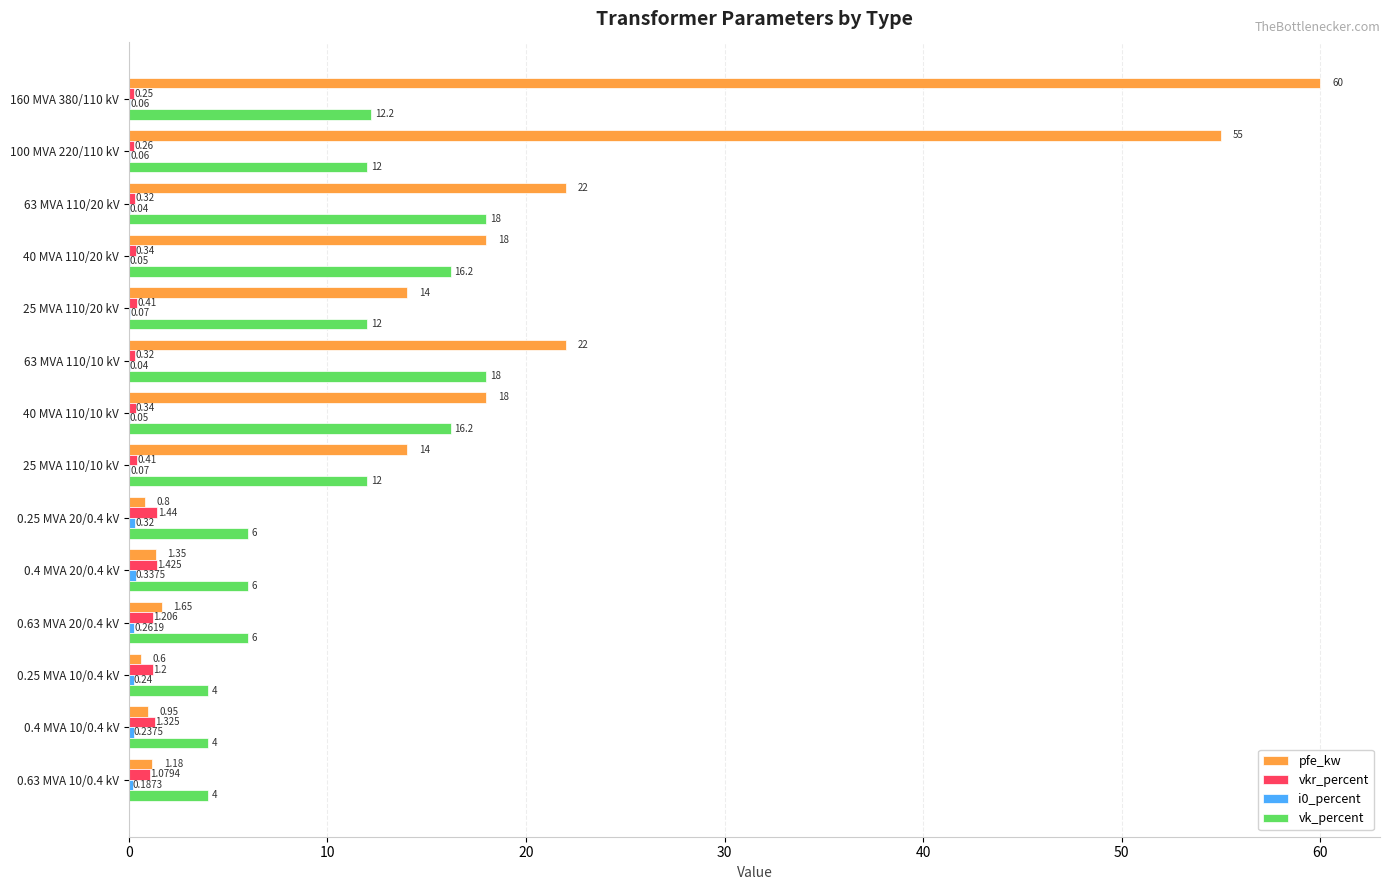

Which series has the largest total across all categories?

pfe_kw